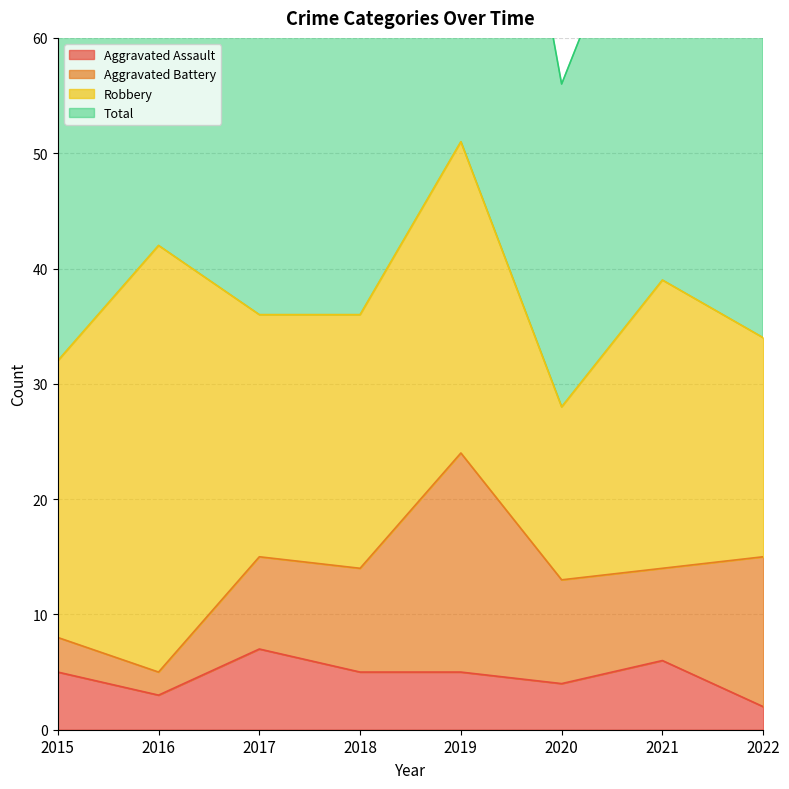

How many interior local peaks does the Aggravated Assault series have?

2